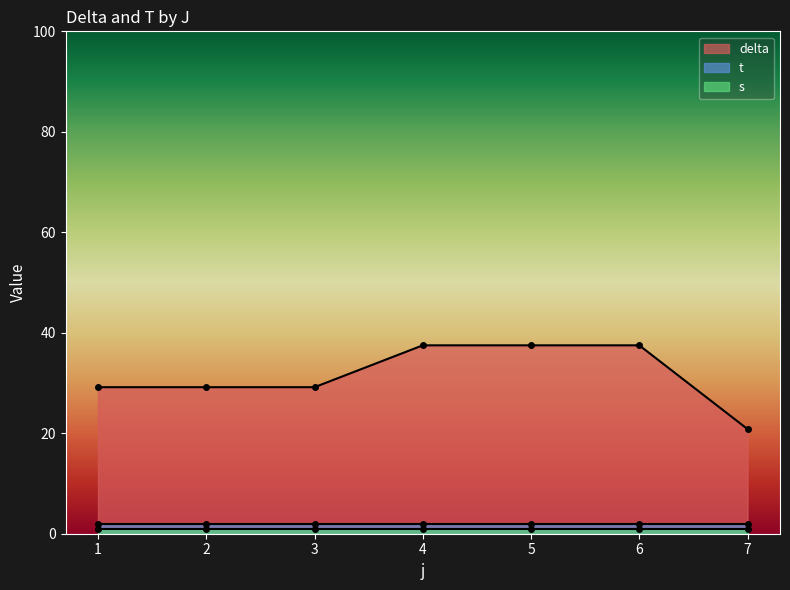

What is the value of the delta point at the 7th from the left?

20.8